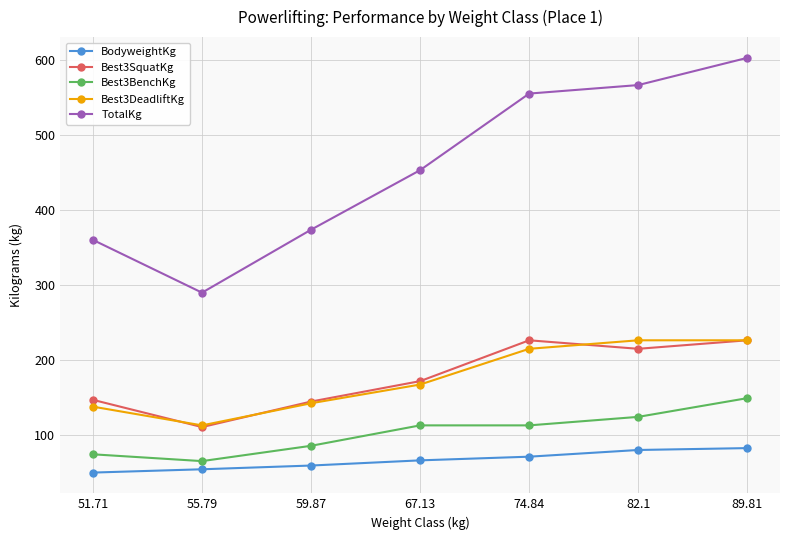

What is the label of the 7th point from the left?

89.81